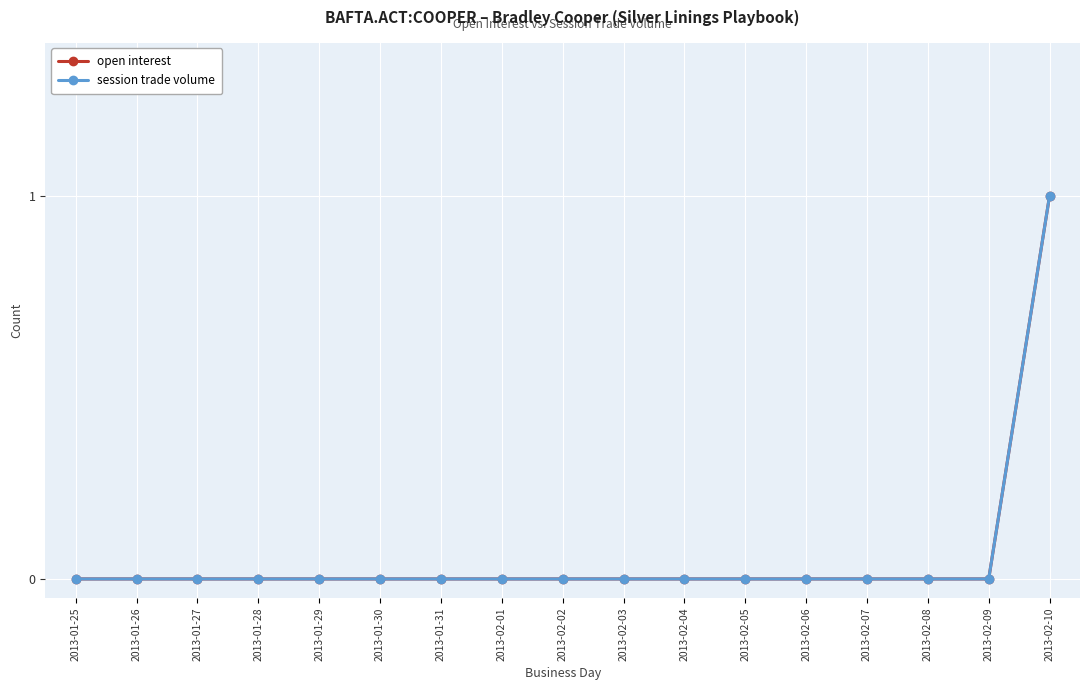

Is this an area chart (filled region under the line)?

No